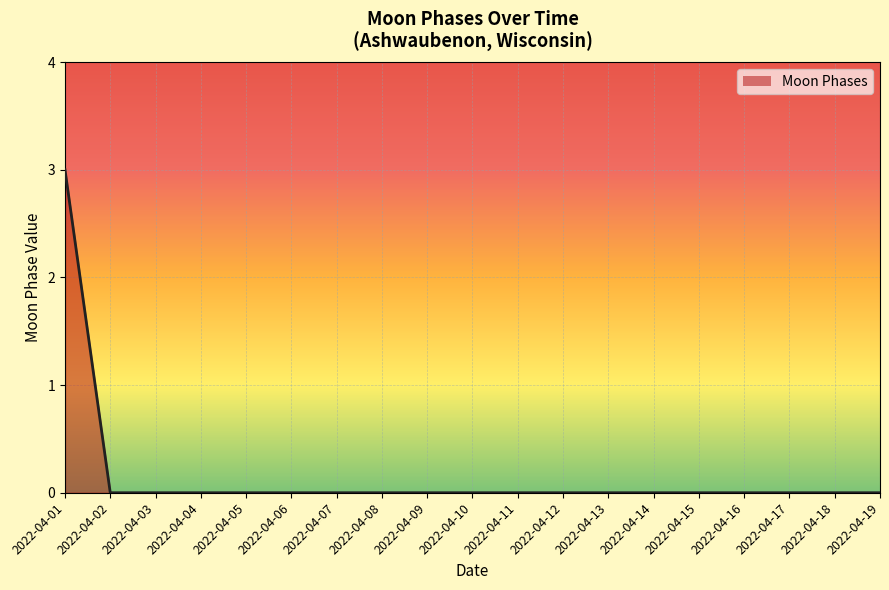

Which label corresponds to the largest value in the chart?

2022-04-01